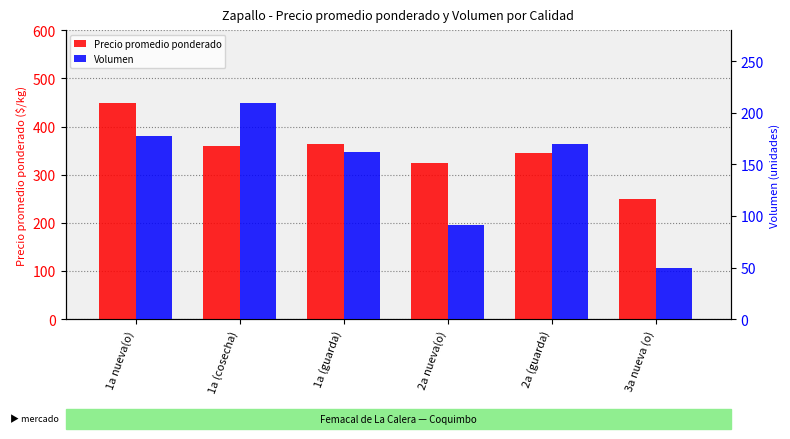

Rank the categories by Volumen value from lowest to highest.

3a nueva (o), 2a nueva(o), 1a (guarda), 2a (guarda), 1a nueva(o), 1a (cosecha)